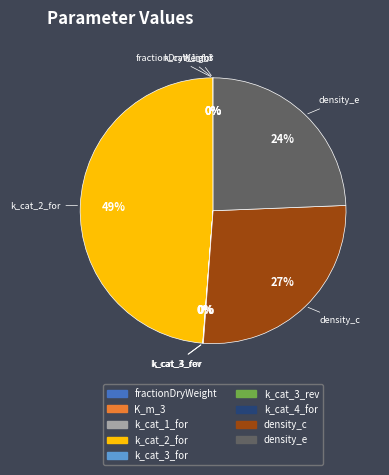

To the nearest percent, what is the average slice percentage?

11%